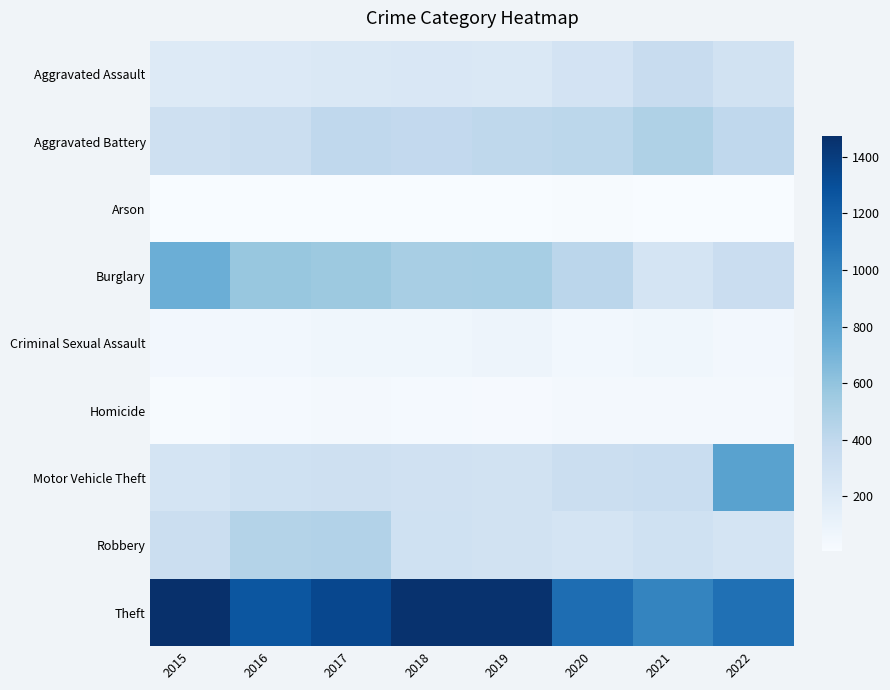

What is the total value across all series at 2015?

3392